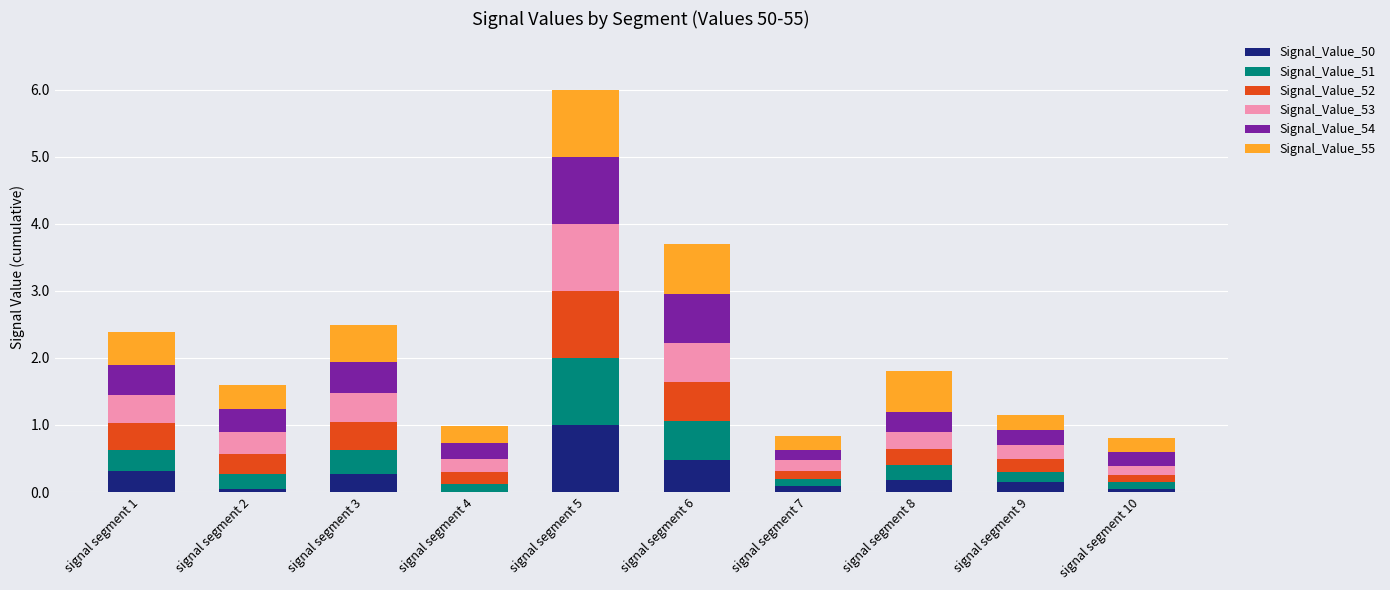

Which category has the highest value in the Signal_Value_50 series?

signal segment 5